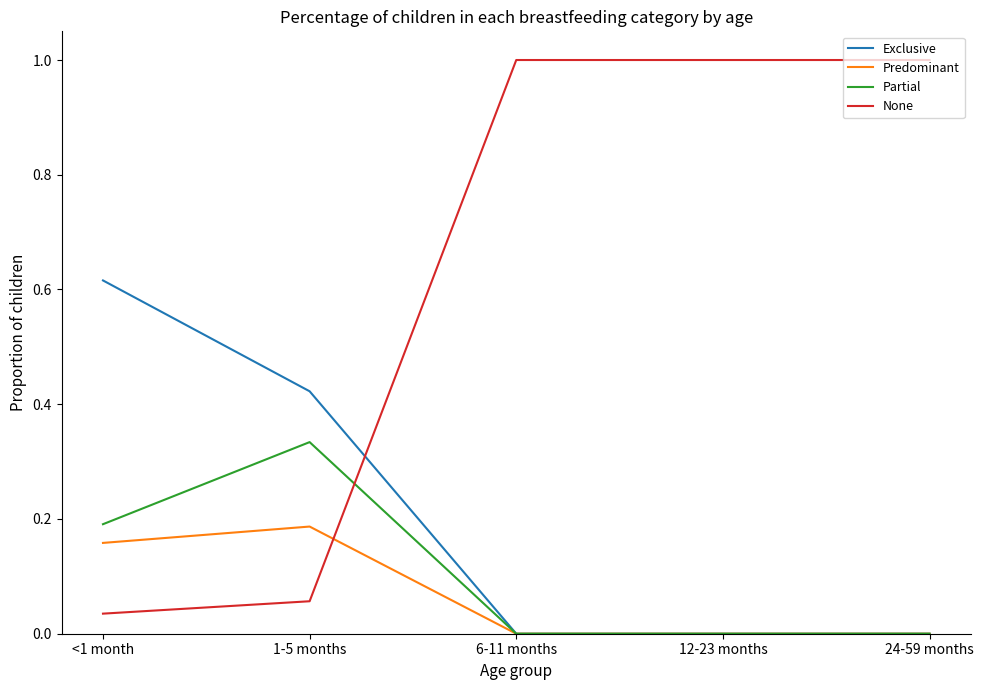

The None series shows 0.3 at 24-59 months. True or false?

False